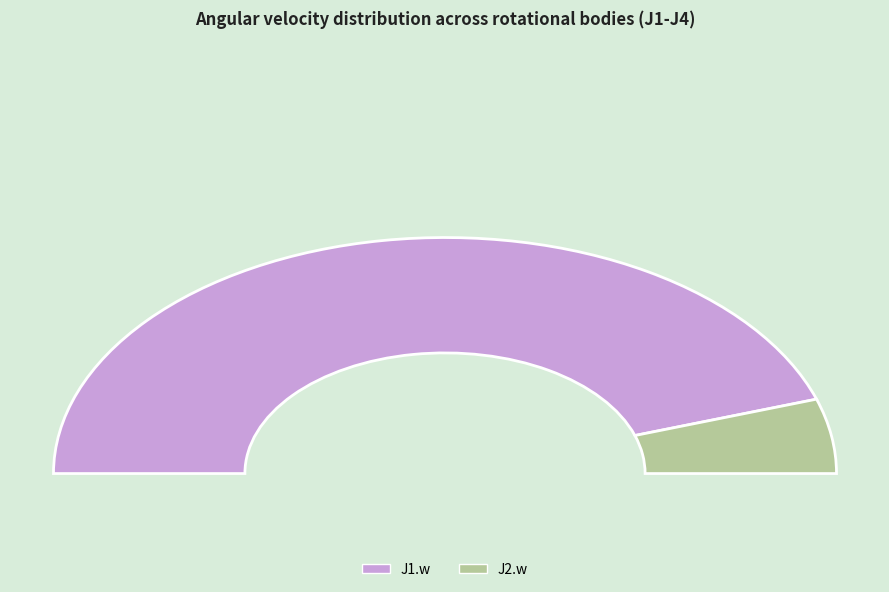

To the nearest percent, what percentage of the pie is 17?

9%